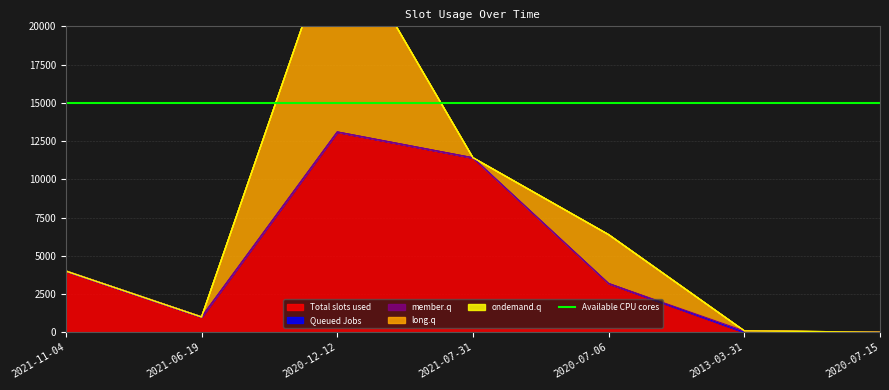

What is the maximum value for Total slots used?

13098